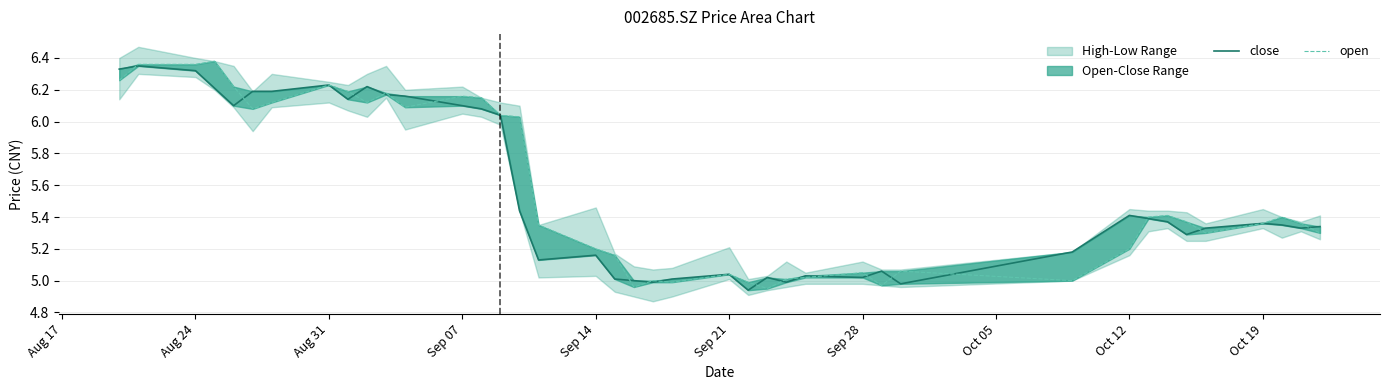

Reading right to left, what are all the values shown in this chart?

close: 5.3	5.3	5.3	5.4	5.3	5.3	5.4	5.4	5.4	5.2	5.0	5.1	5.0	5.0	5.0	5.0	4.9	5.0	5.0	5.0	5.0	5.0	5.2	5.1	5.4	6.0	6.1	6.1	6.2	6.2	6.2	6.1	6.2	6.2	6.2	6.1	6.2	6.3	6.3	6.3
open: 5.3	5.4	5.4	5.4	5.3	5.4	5.4	5.4	5.2	5.0	5.1	5.0	5.0	5.0	5.0	5.0	5.0	5.0	5.0	5.0	5.0	5.2	5.2	5.3	6.0	6.0	6.2	6.2	6.1	6.2	6.1	6.2	6.2	6.1	6.1	6.2	6.4	6.4	6.4	6.3